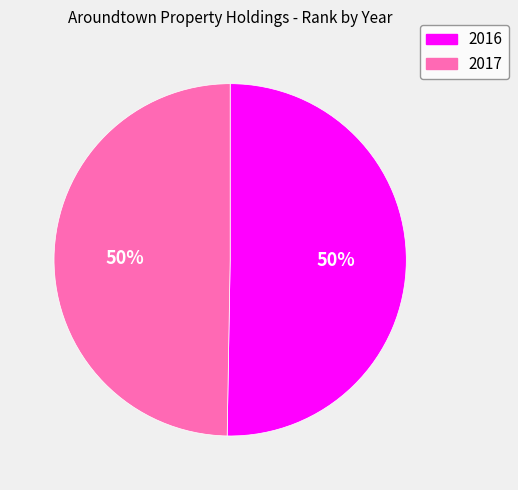

Is it true that 2017 is 62% of the pie?

False